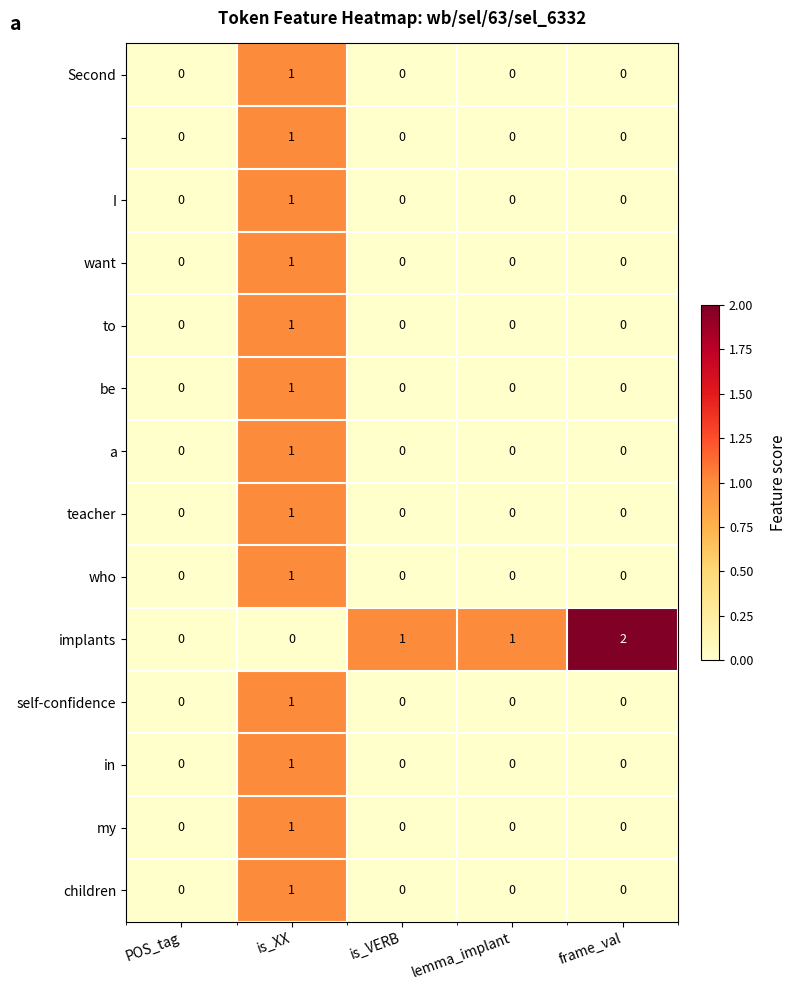

At which category is the sum across all series the highest?

is_XX